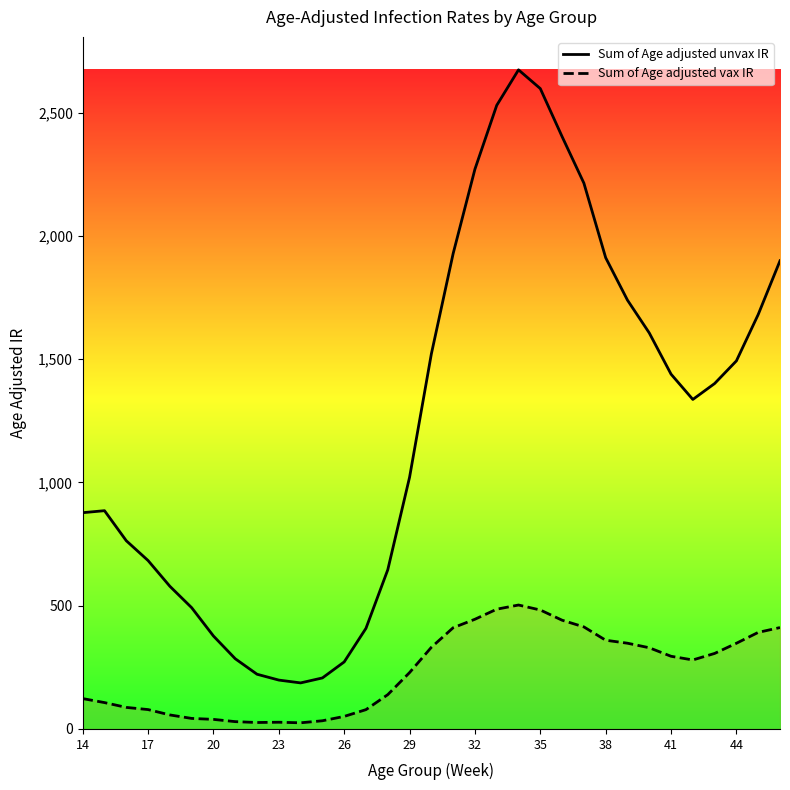

What is the difference between the highest and lowest values at 44?

1145.6